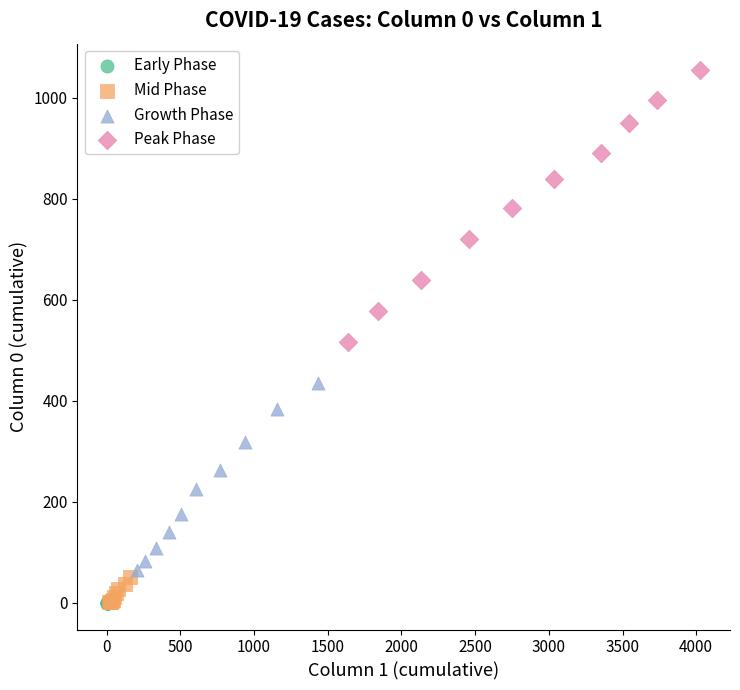

Which series contains the highest Y value?

Peak Phase